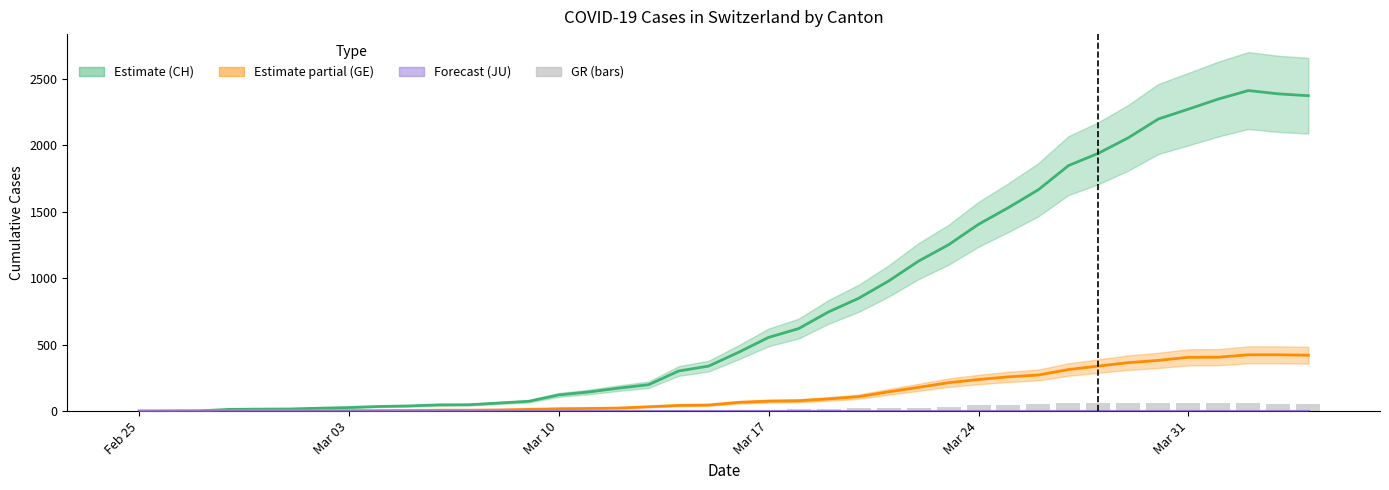

Which series has the largest total across all categories?

CH (Estimate)